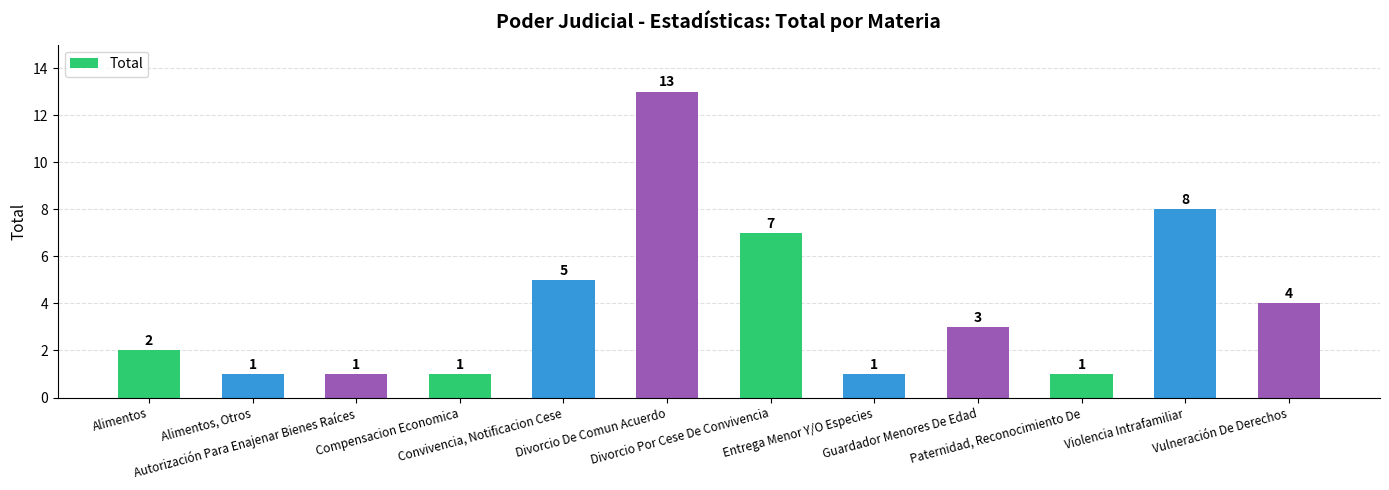

Between Convivencia, Notificacion Cese and Autorización Para Enajenar Bienes Raíces, which is larger?

Convivencia, Notificacion Cese